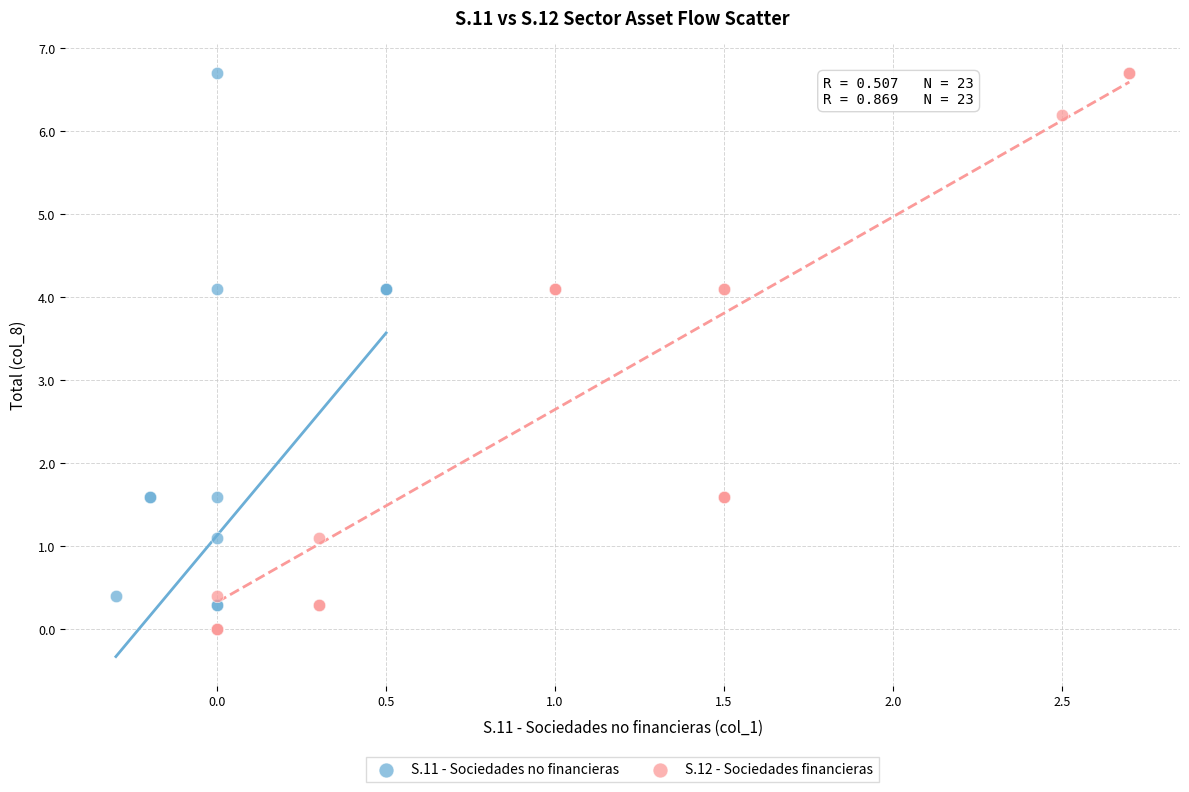

What are all the series names shown in the legend?

S.11 - Sociedades no financieras, S.12 - Sociedades financieras